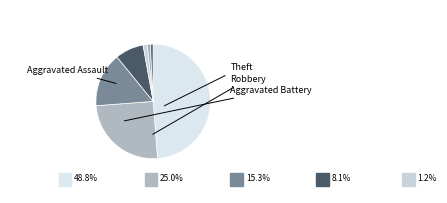

How many segments does this pie chart have?

7